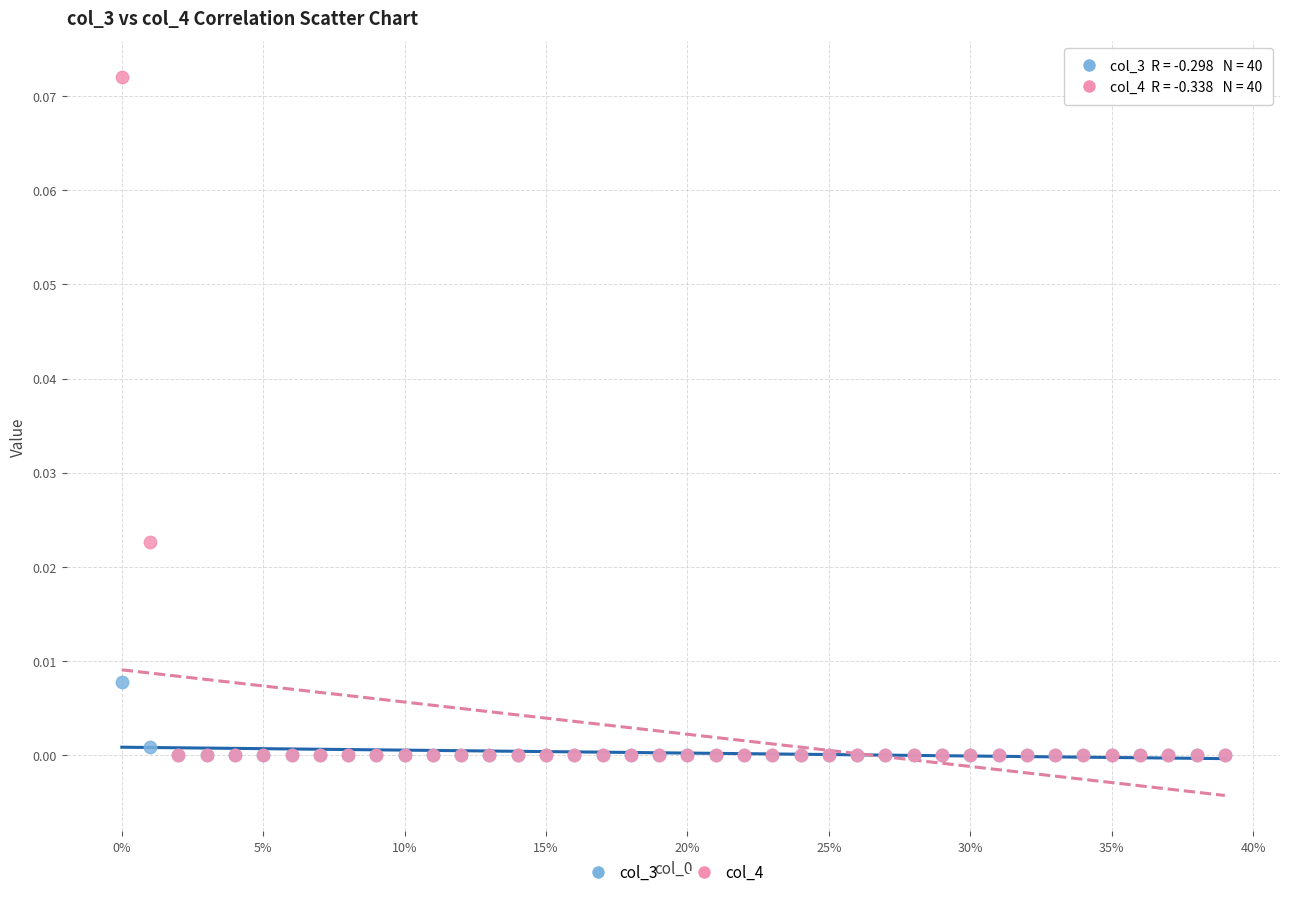

What are all the series names shown in the legend?

col_3, col_4